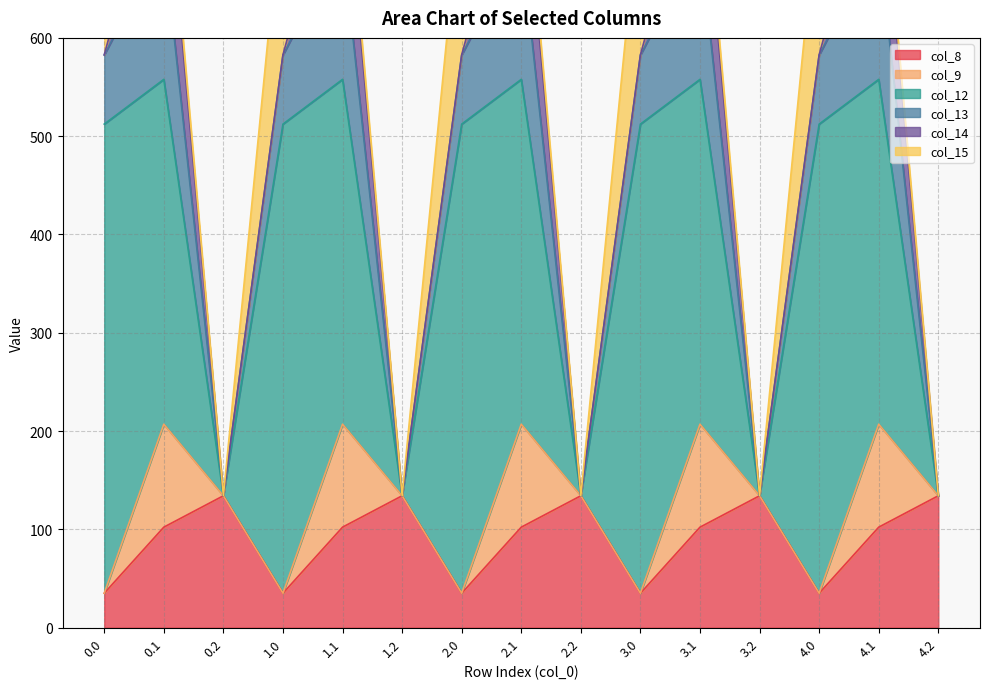

Rank the series by their maximum value, from highest to lowest.

col_12, col_15, col_13, col_8, col_14, col_9